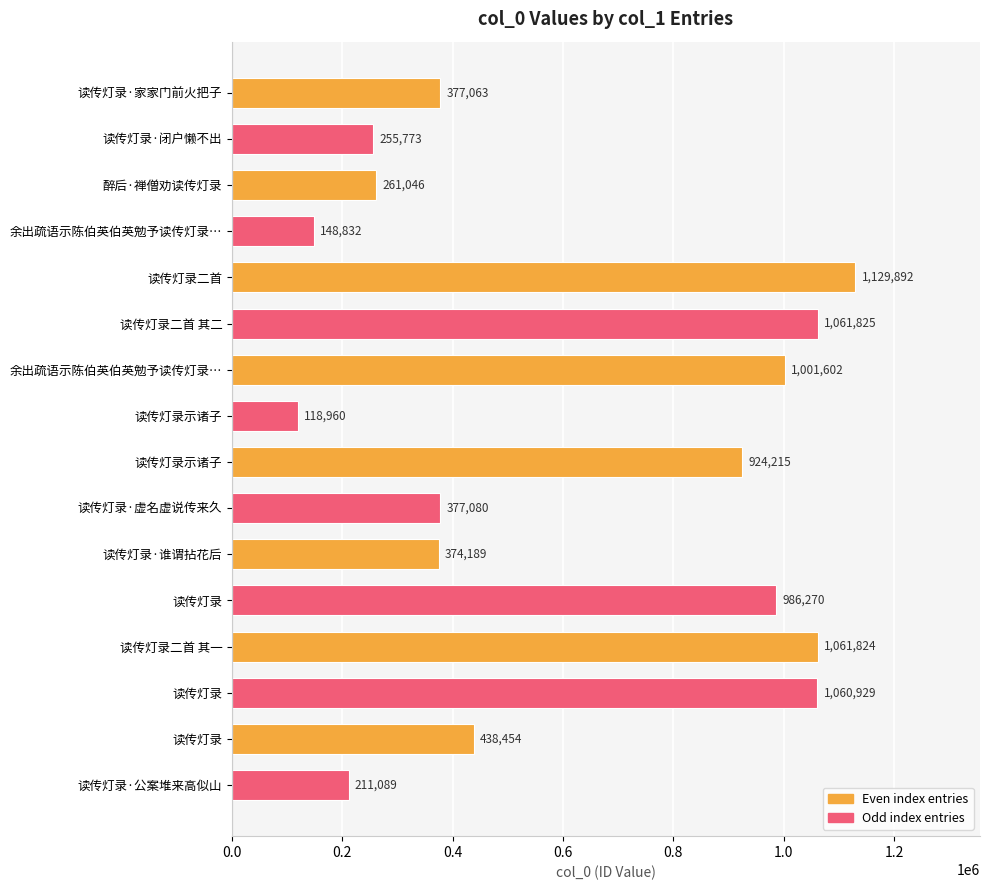

List the labels in order of value, smallest first.

读传灯录示诸子, 余出疏语示陈伯英伯英勉予读传灯录…, 读传灯录·公案堆来高似山, 读传灯录·闭户懒不出, 醉后·禅僧劝读传灯录, 读传灯录·谁谓拈花后, 读传灯录·家家门前火把子, 读传灯录·虚名虚说传来久, 读传灯录, 读传灯录示诸子, 读传灯录, 余出疏语示陈伯英伯英勉予读传灯录…, 读传灯录, 读传灯录二首 其一, 读传灯录二首 其二, 读传灯录二首